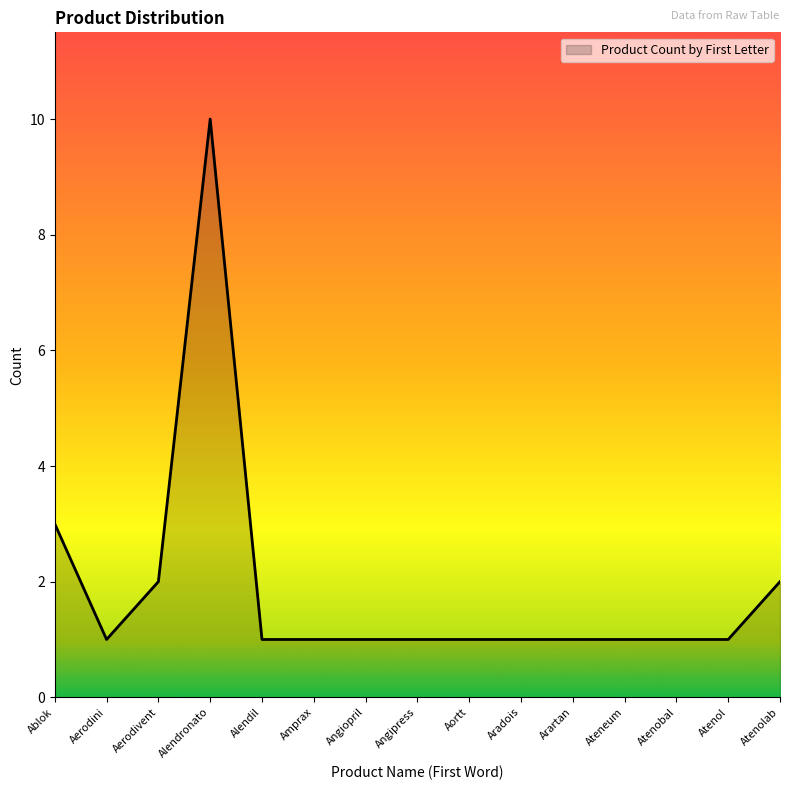

Reading left to right, extract all data points from this chart.

3	1	2	10	1	1	1	1	1	1	1	1	1	1	2